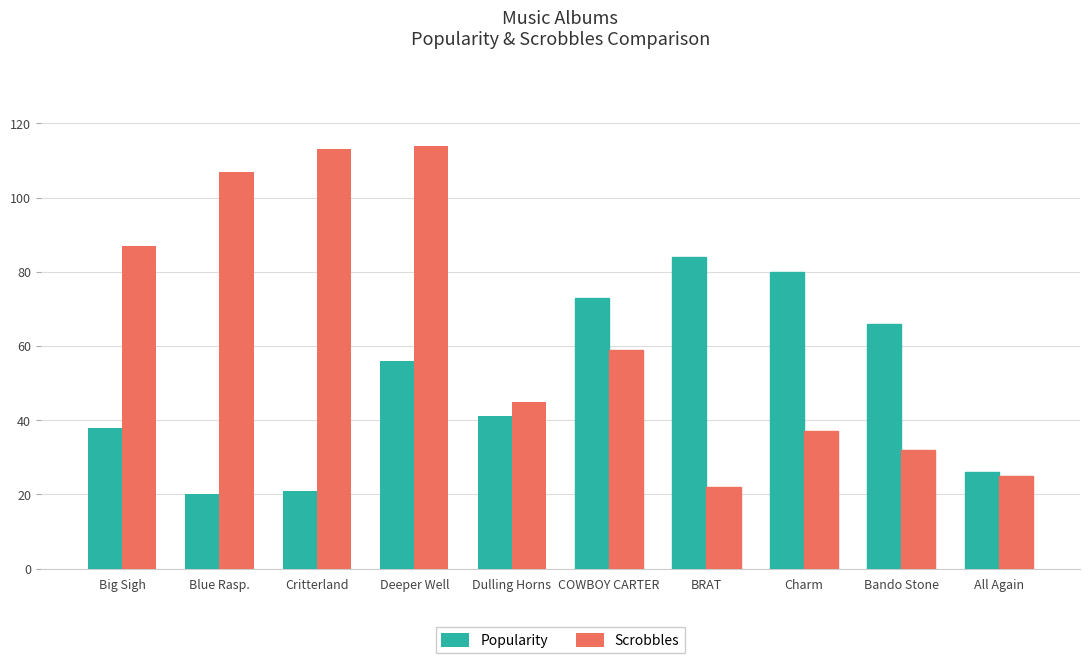

What is the value of the Scrobbles bar at the 10th from the left?

25